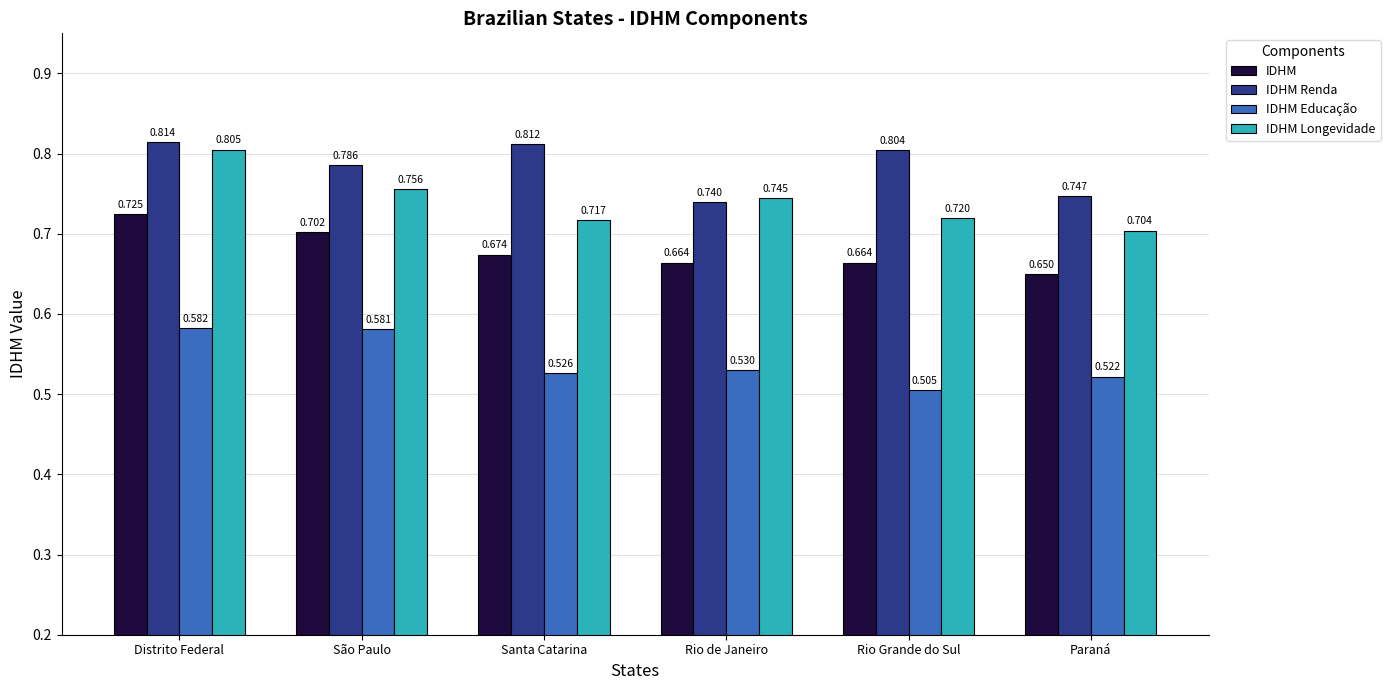

Where is IDHM nearest to the value 0?

Paraná